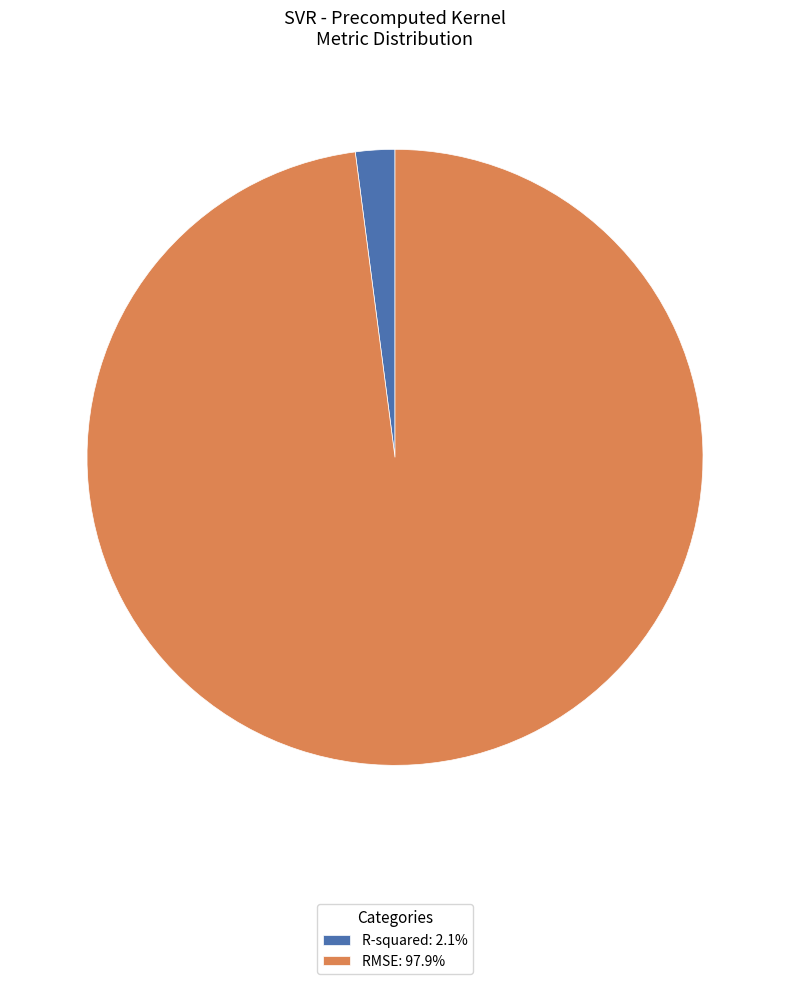

Combined, do RMSE: 97.9% and R-squared: 2.1% account for over 50%?

Yes